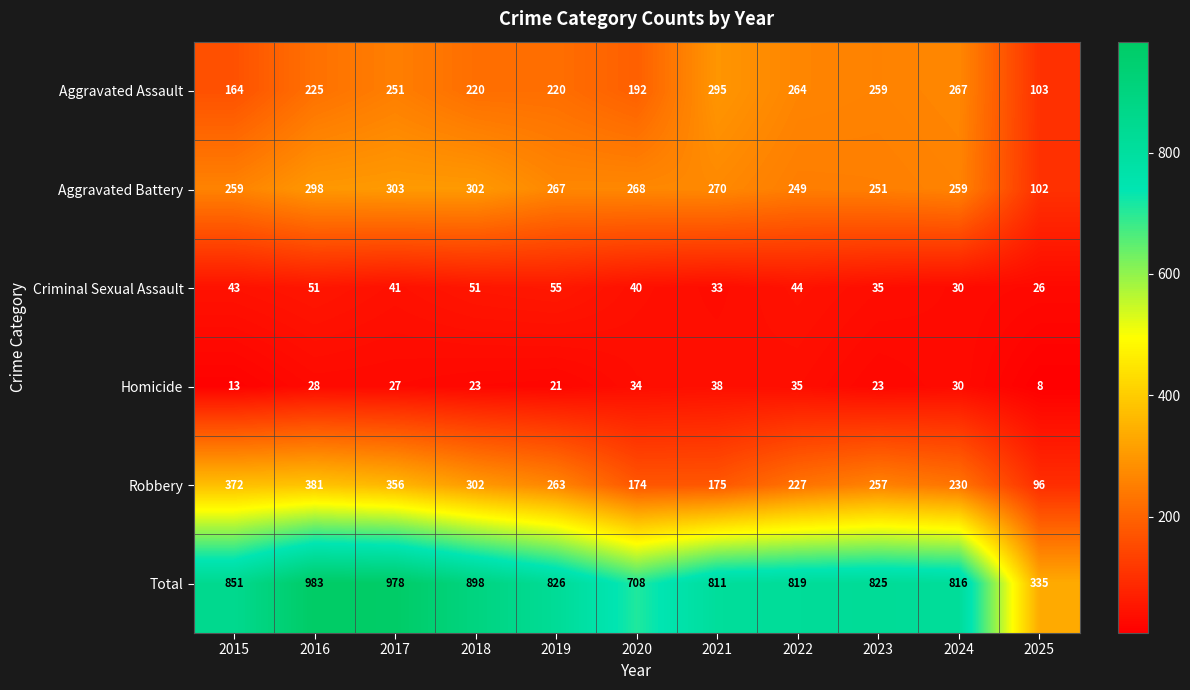

What is the difference between the highest and lowest values at 2018?

875